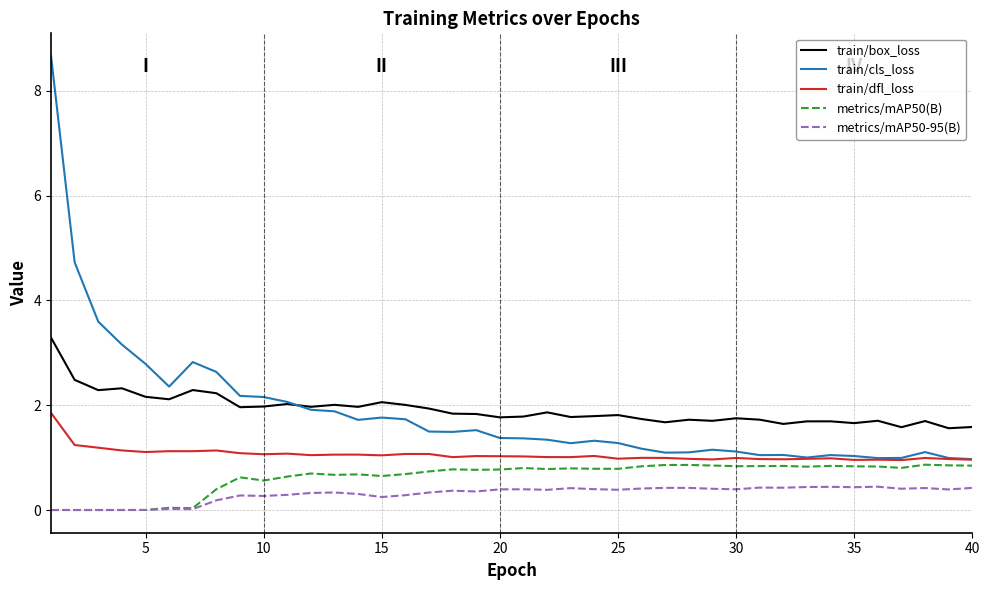

True or false: train/box_loss and metrics/mAP50-95(B) cross at least once.

False